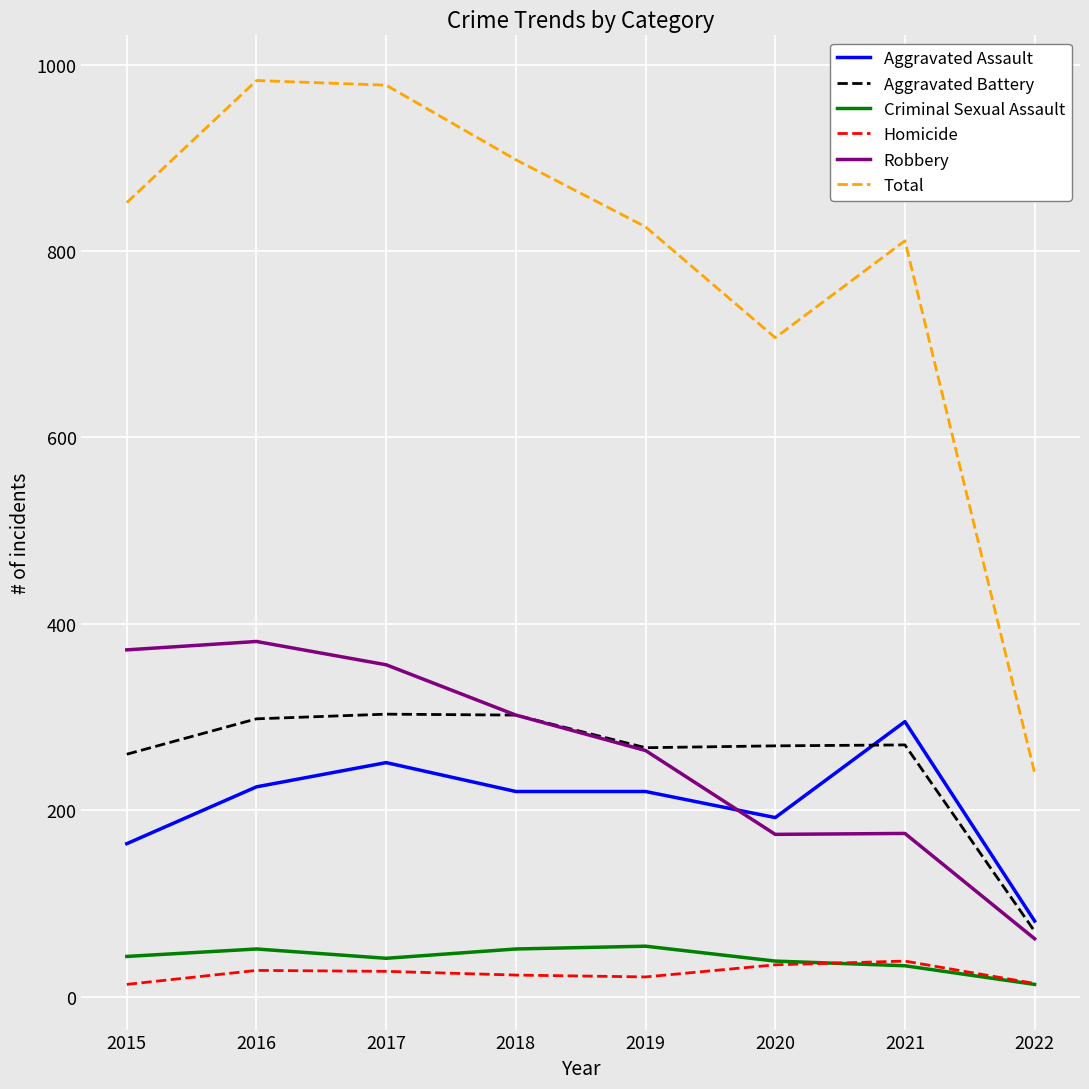

Which series changed the most between 2015 and 2020?

Robbery